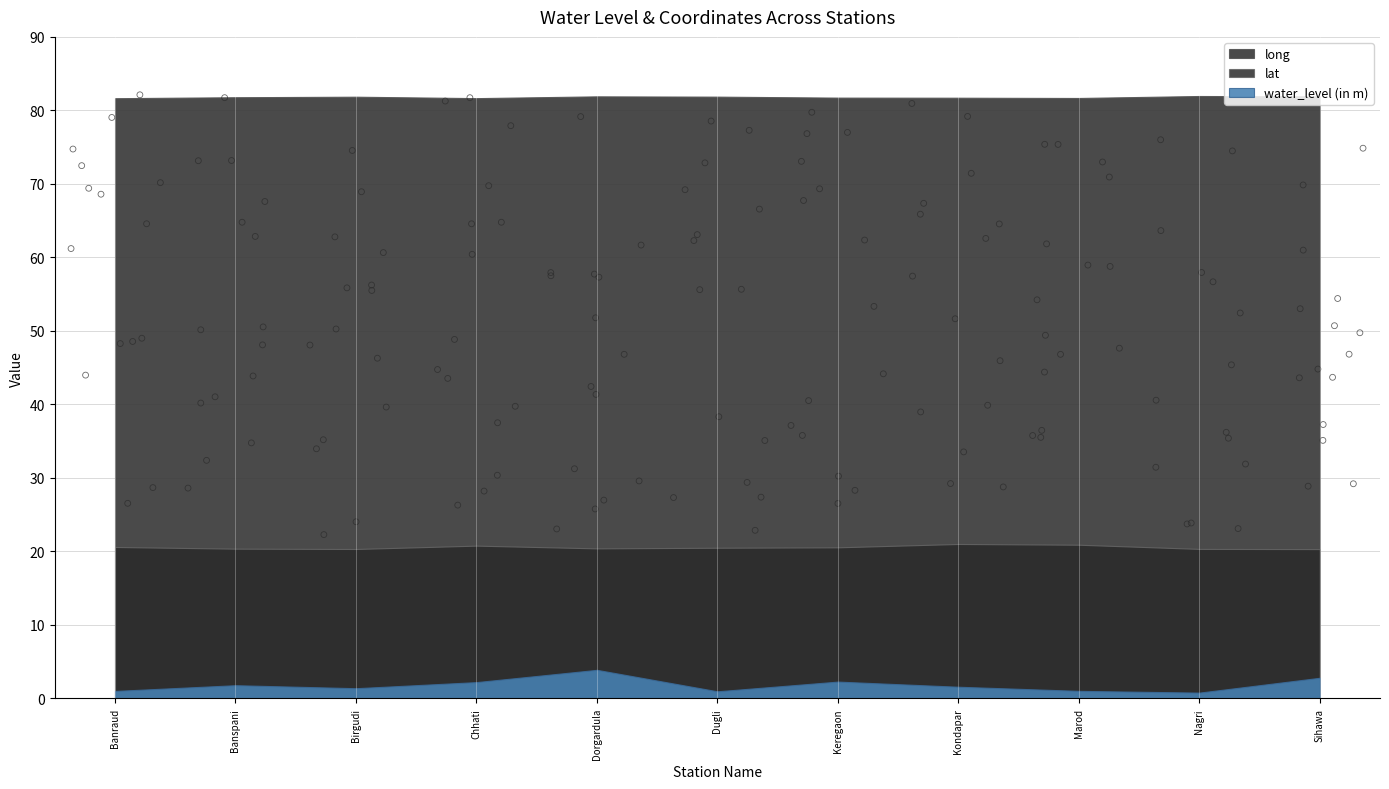

Which series reaches the minimum Y coordinate?

water_level (in m)